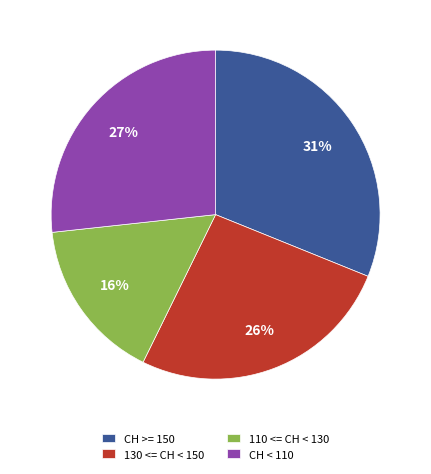

How many segments does this pie chart have?

4